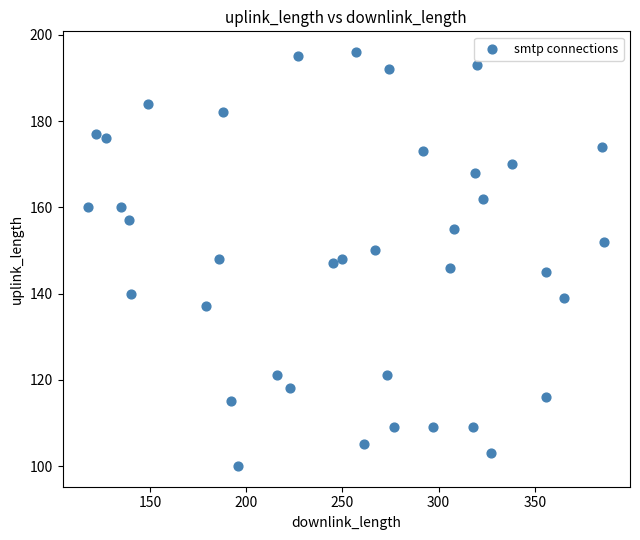

What is the range of X values (max minus min)?

268